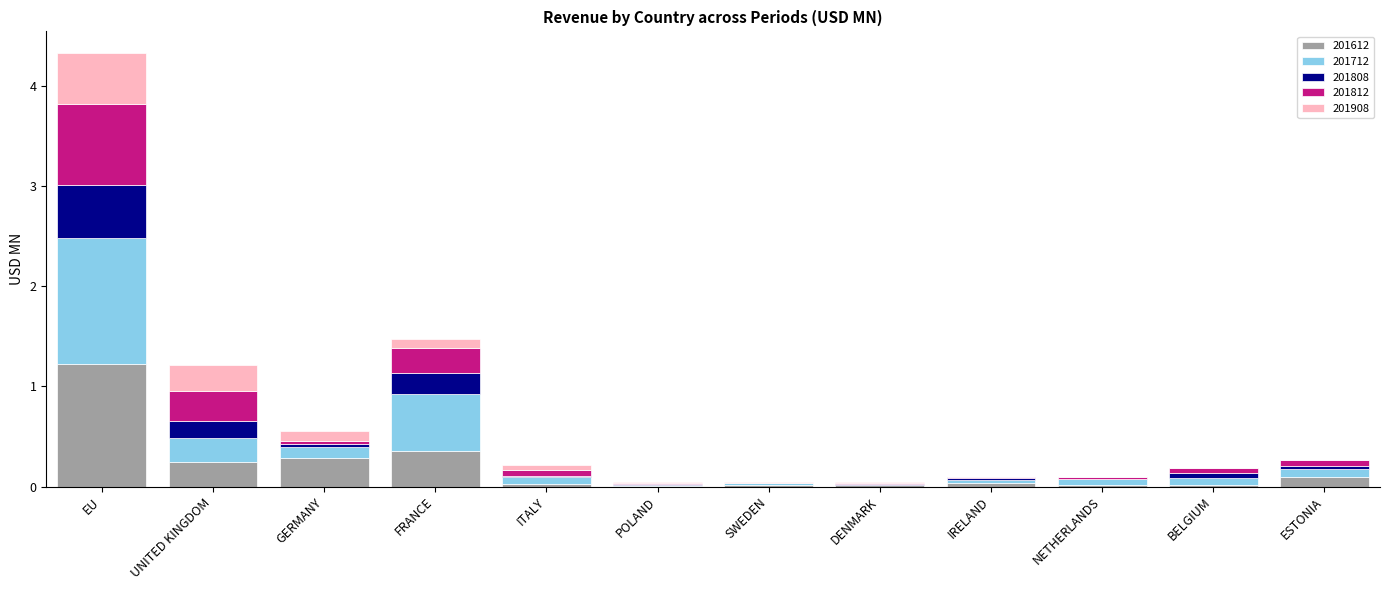

What is the maximum value for 201612?

1.2